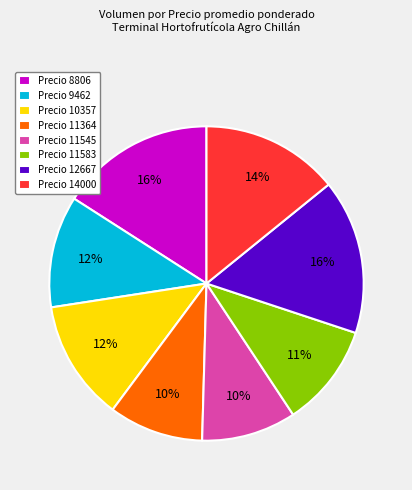

To the nearest percent, what percentage of the pie is Precio 14000?

14%